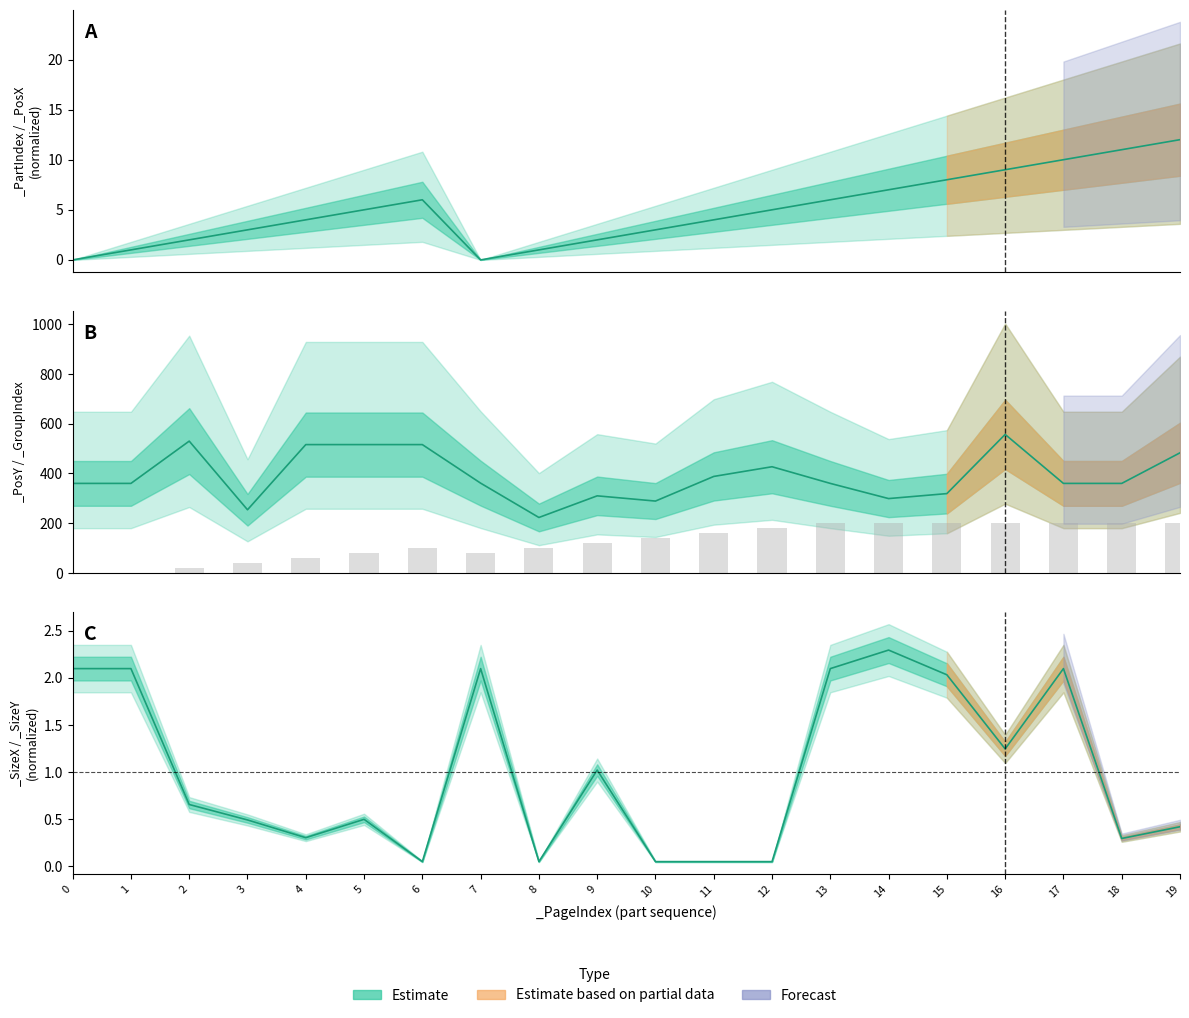

Is it true that _PartIndex equals 11.0 at 18?

True